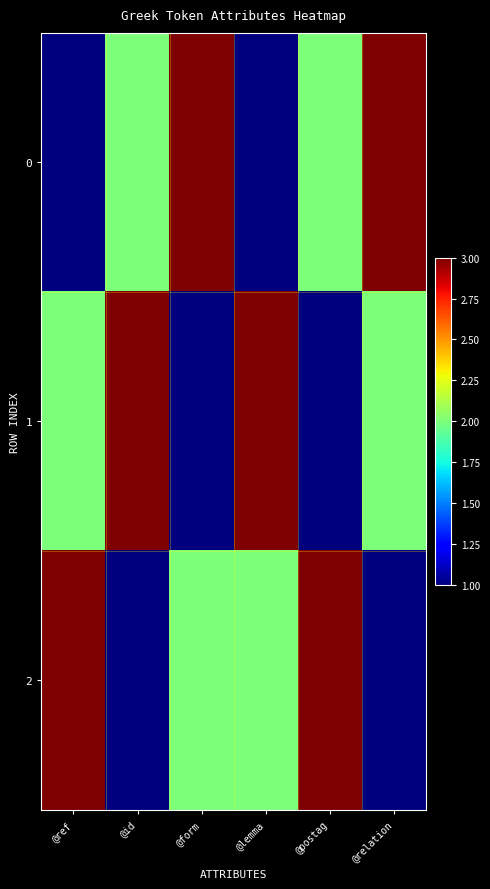

How many distinct data groups are displayed?

3